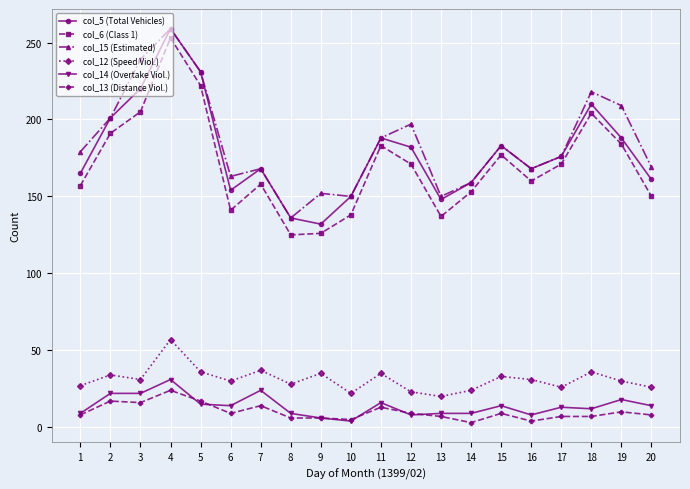

True or false: col_12 (Speed Viol.) has more than 2 interior local peaks.

True